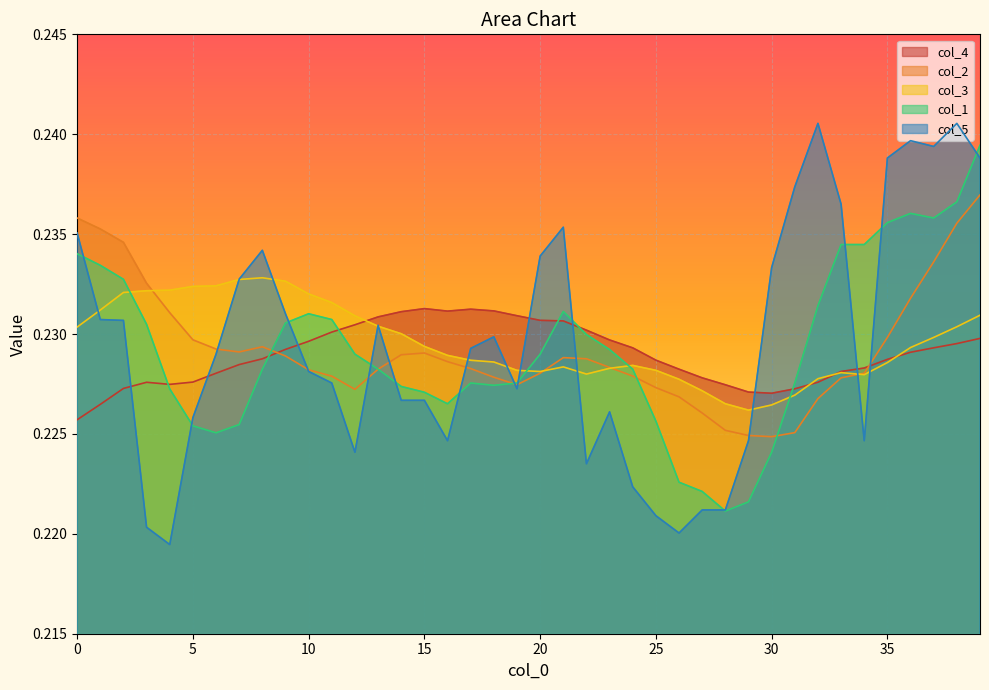

How many interior local valleys does the col_1 series have?

5